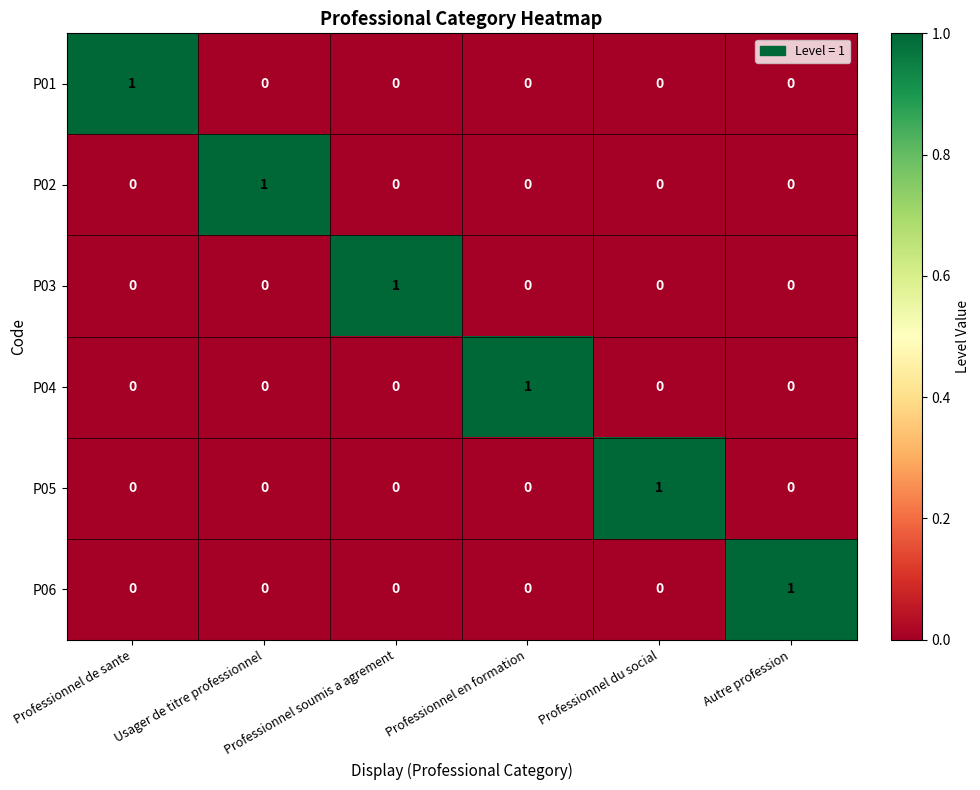

True or false: P04 has a value of 0 at Usager de titre professionnel.

True